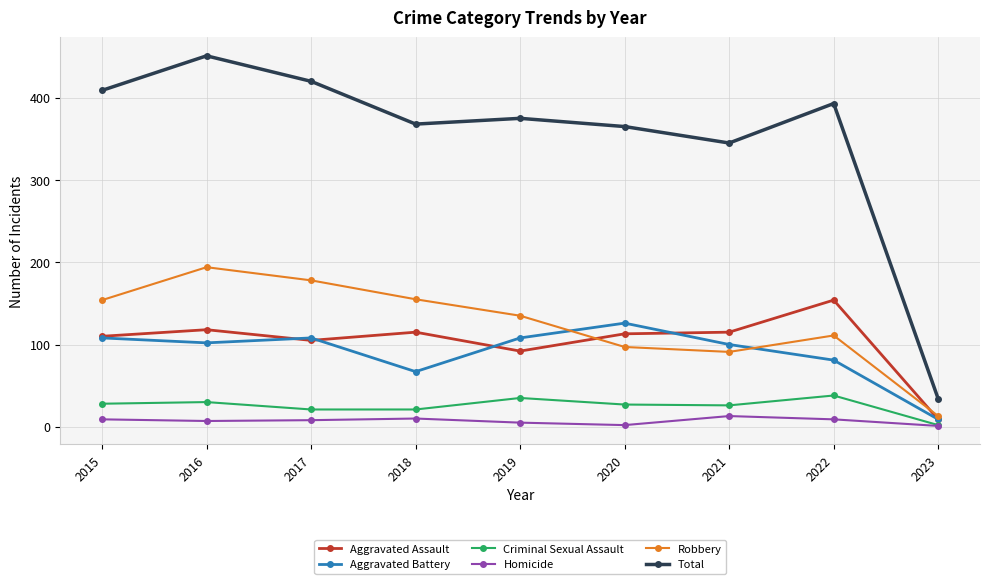

What is the total value across all series at 2021?

690